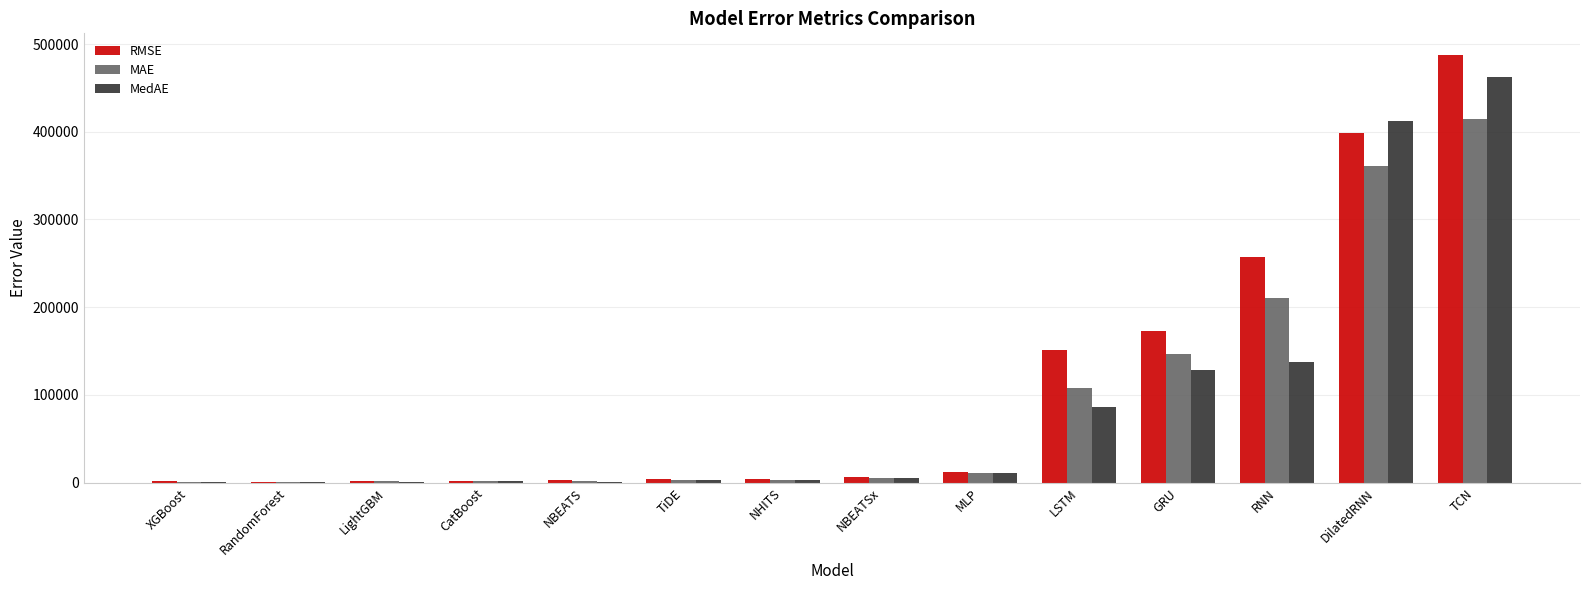

At which category is the sum across all series the highest?

TCN